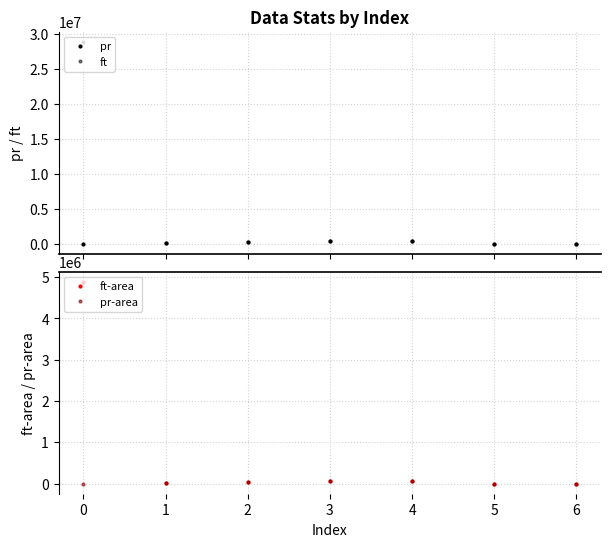

What is the highest value of the ft-area series?

4888999.1